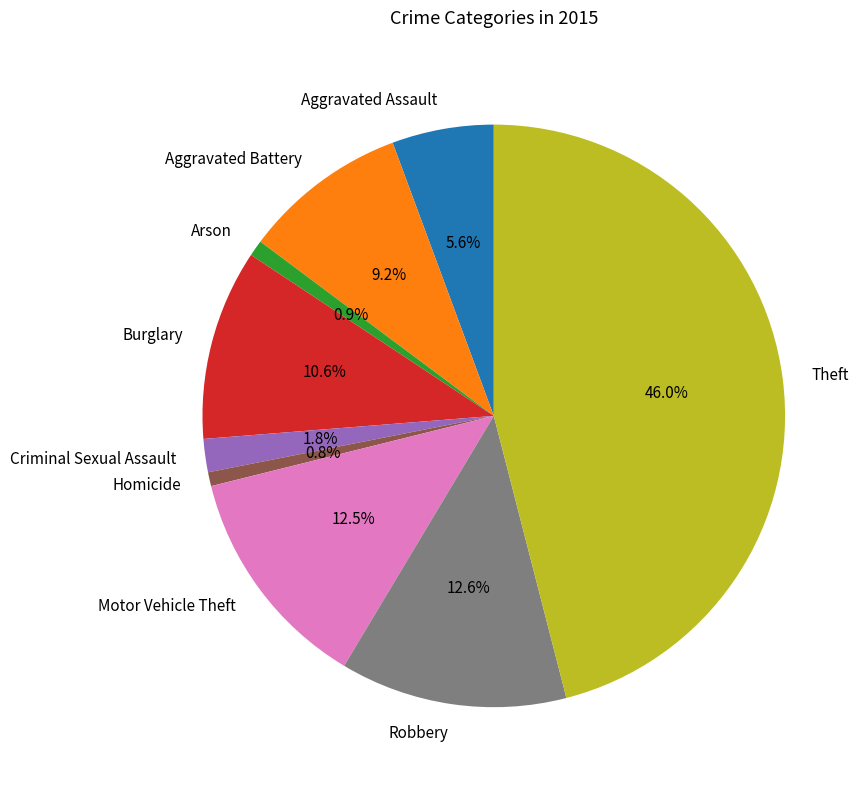

To the nearest percent, what is the difference between the largest and smallest slice percentages?

45%